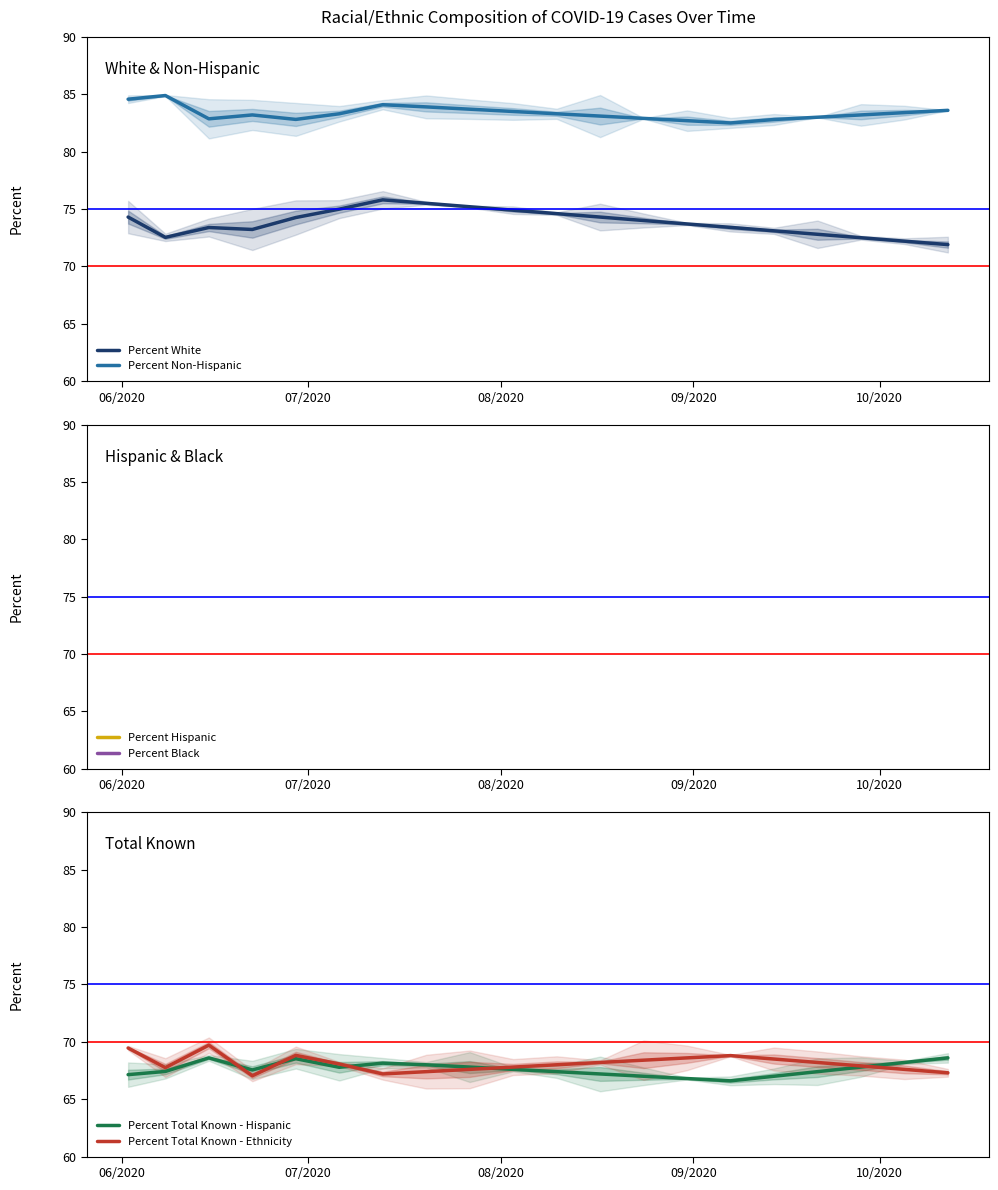

Does the chart display data point markers on the line(s)?

No